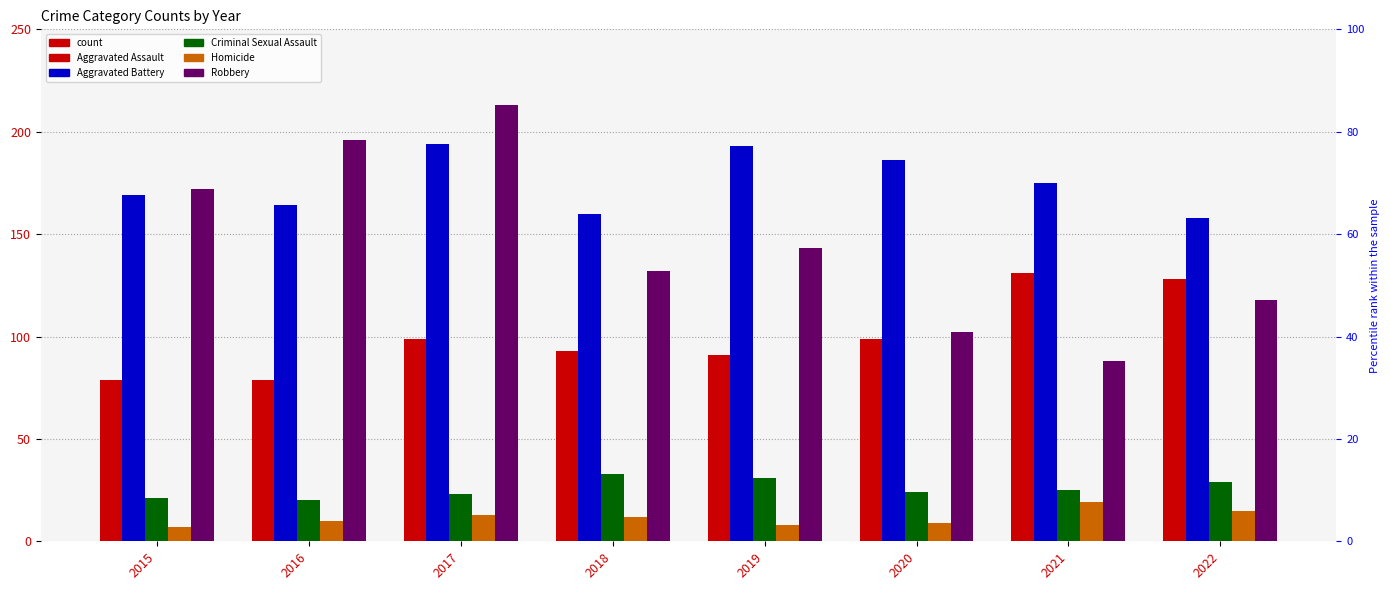

What is the value of the Aggravated Assault bar at the 1st from the left?

79